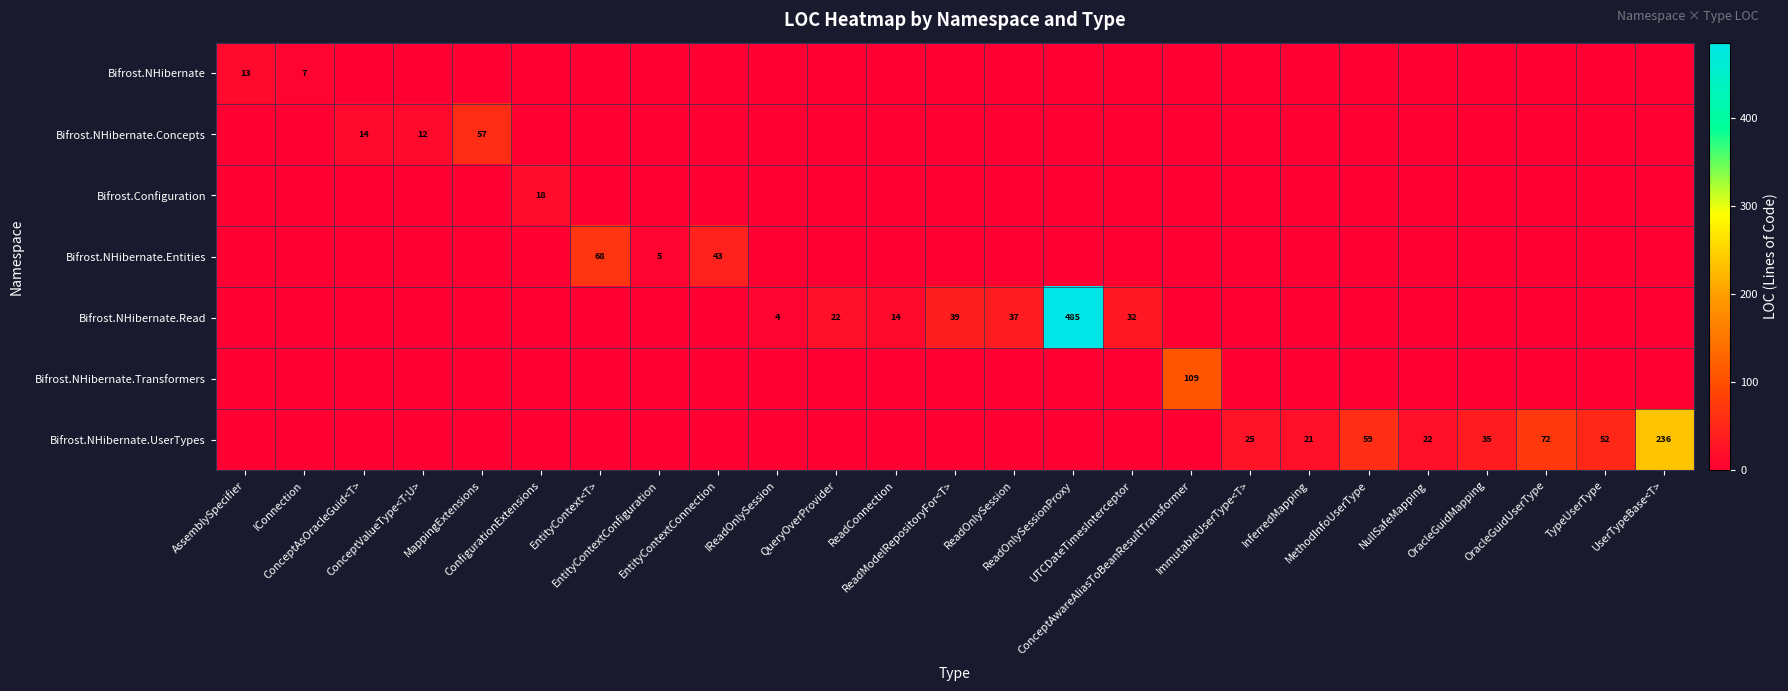

Between MappingExtensions and ConceptAwareAliasToBeanResultTransformer, which series saw the biggest shift?

Bifrost.NHibernate.Transformers